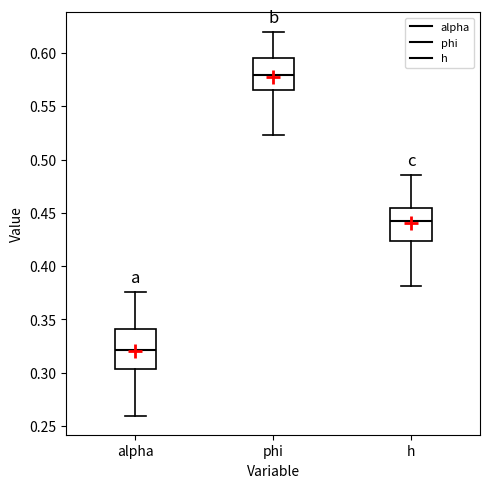

Where does the median line of the box for h sit on the y-axis? The values are not printed on the chart, so give them approximately, as read against the axis.

0.445